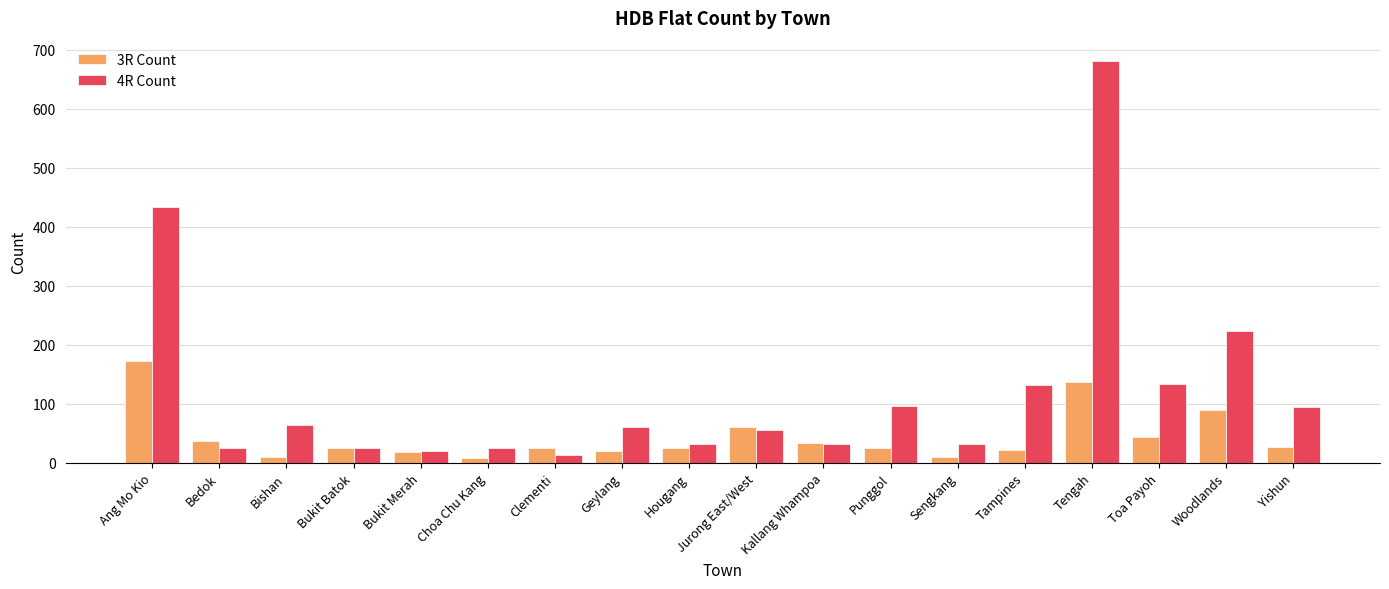

How many values in the 4R Count series are below 61?

9